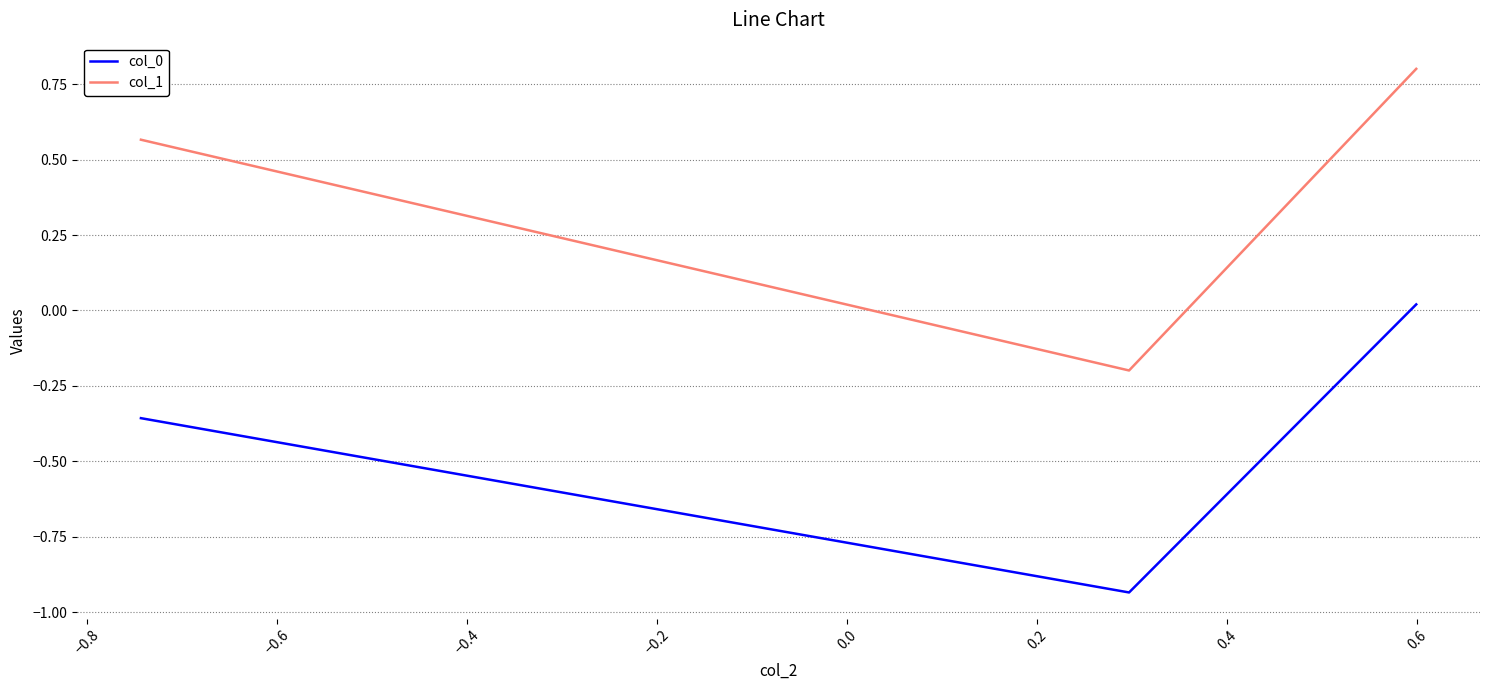

Which series has the largest total across all categories?

col_1